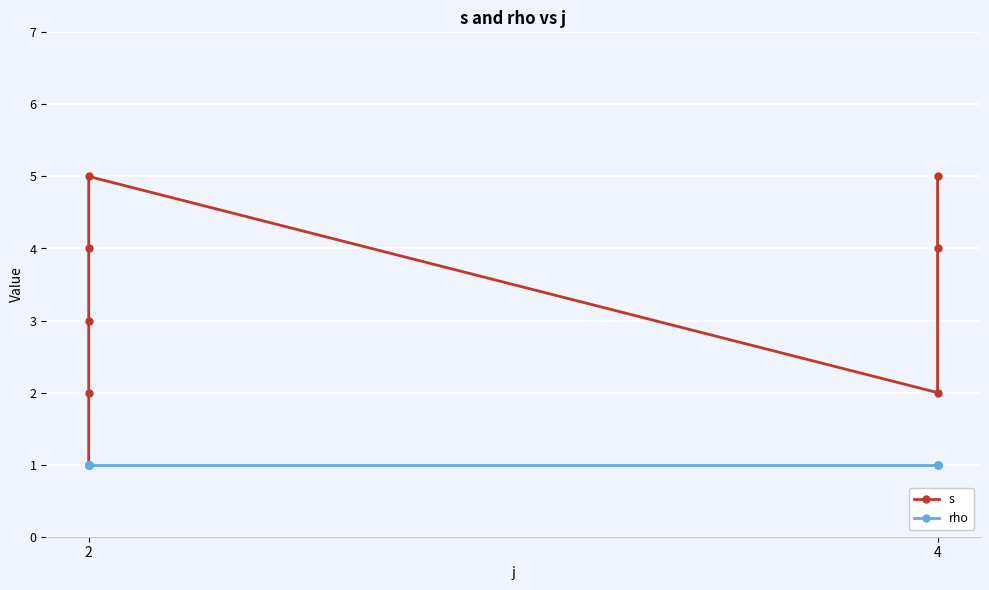

What is the sum of all s values?

26